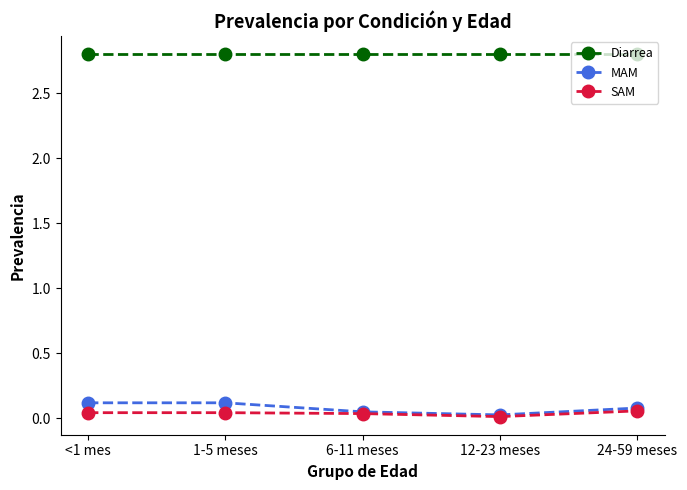

What is the value of the Diarrea point at the 1st from the left?

2.8